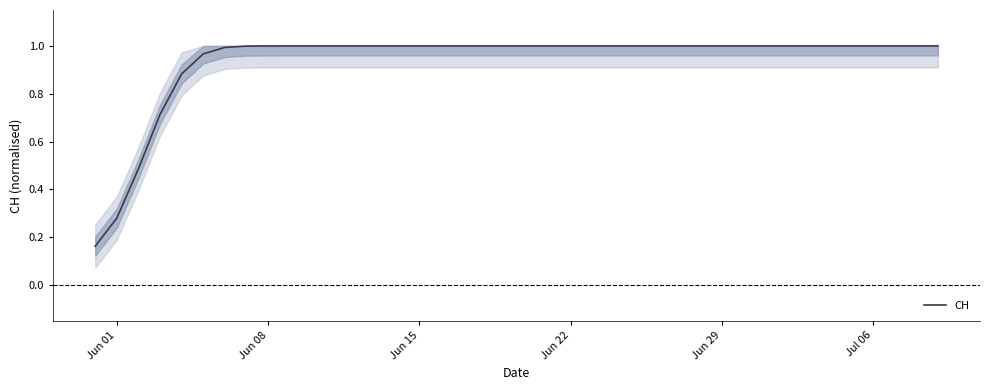

What is the difference between the maximum and minimum values?

0.8